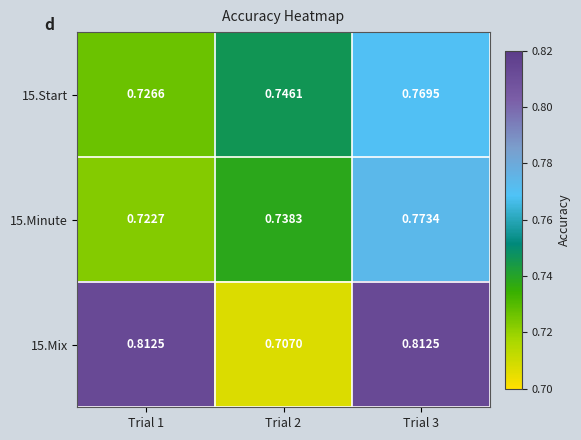

At how many categories does at least one series exceed 0?

3